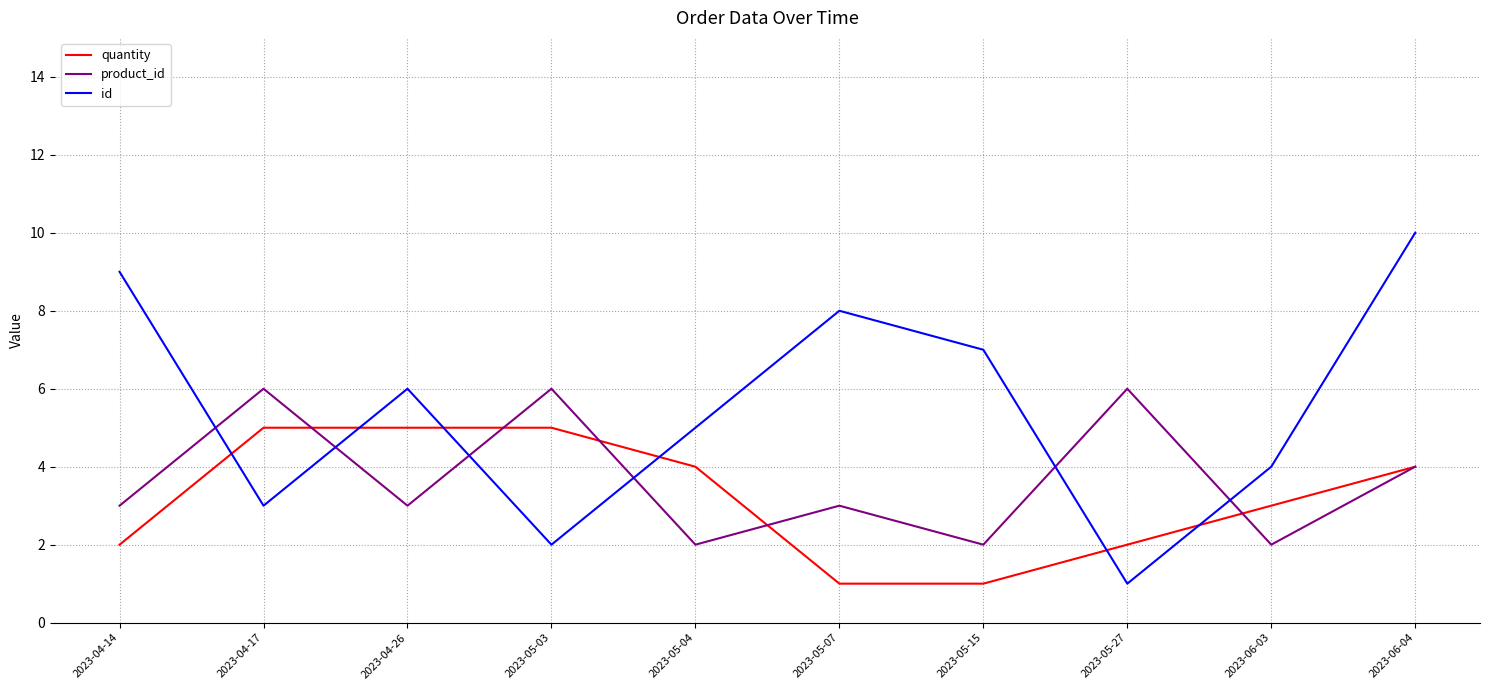

Is the value of product_id at 2023-05-04 greater than the value of quantity at 2023-06-04?

No